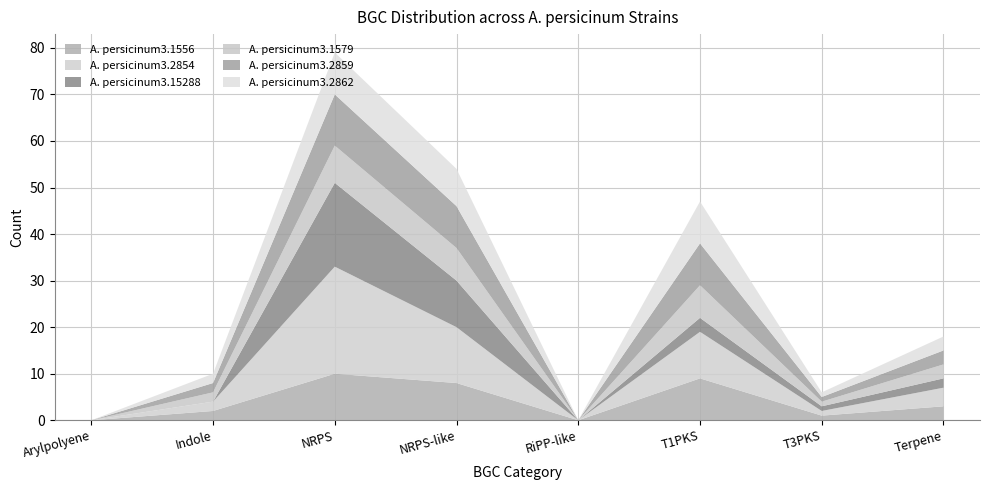

Reading right to left, transcribe all the data shown in this chart.

A. persicinum3.1556: Terpene=3	T3PKS=1	T1PKS=9	RiPP-like=0	NRPS-like=8	NRPS=10	Indole=2	Arylpolyene=0
A. persicinum3.2854: Terpene=4	T3PKS=1	T1PKS=10	RiPP-like=0	NRPS-like=12	NRPS=23	Indole=2	Arylpolyene=0
A. persicinum3.15288: Terpene=2	T3PKS=1	T1PKS=3	RiPP-like=0	NRPS-like=10	NRPS=18	Indole=0	Arylpolyene=0
A. persicinum3.1579: Terpene=3	T3PKS=1	T1PKS=7	RiPP-like=0	NRPS-like=7	NRPS=8	Indole=2	Arylpolyene=0
A. persicinum3.2859: Terpene=3	T3PKS=1	T1PKS=9	RiPP-like=0	NRPS-like=9	NRPS=11	Indole=2	Arylpolyene=0
A. persicinum3.2862: Terpene=3	T3PKS=1	T1PKS=9	RiPP-like=0	NRPS-like=8	NRPS=9	Indole=2	Arylpolyene=0